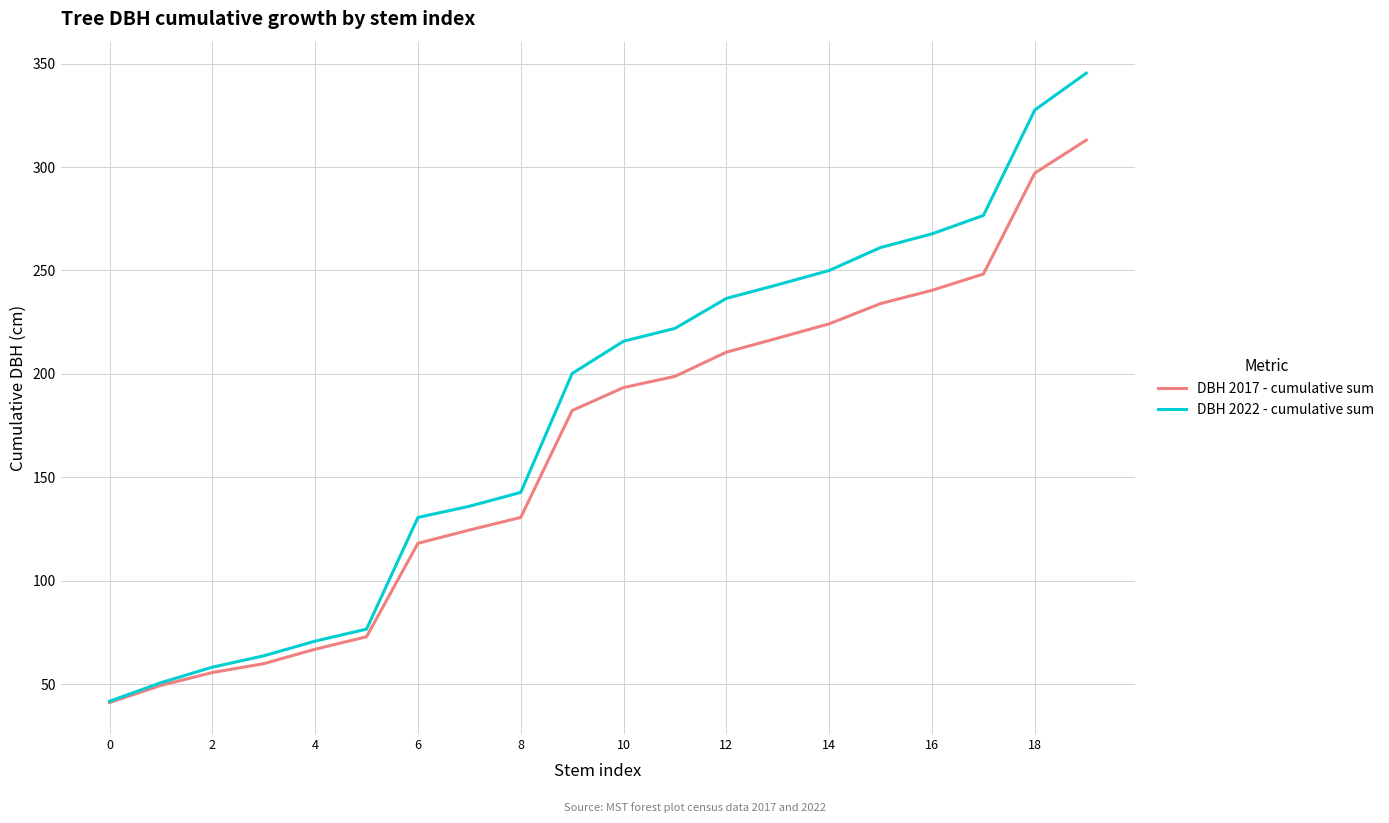

Reading right to left, transcribe all the data shown in this chart.

DBH 2017 - cumulative sum: 313.0	297.1	248.3	240.4	234.0	224.2	217.3	210.5	198.8	193.4	182.3	130.6	124.5	118.1	72.9	66.9	59.9	55.6	49.4	41.1
DBH 2022 - cumulative sum: 345.4	327.6	276.6	267.7	261.1	250.0	243.1	236.5	222.0	215.8	200.2	142.7	136.0	130.6	76.6	70.8	63.7	58.2	50.7	41.7